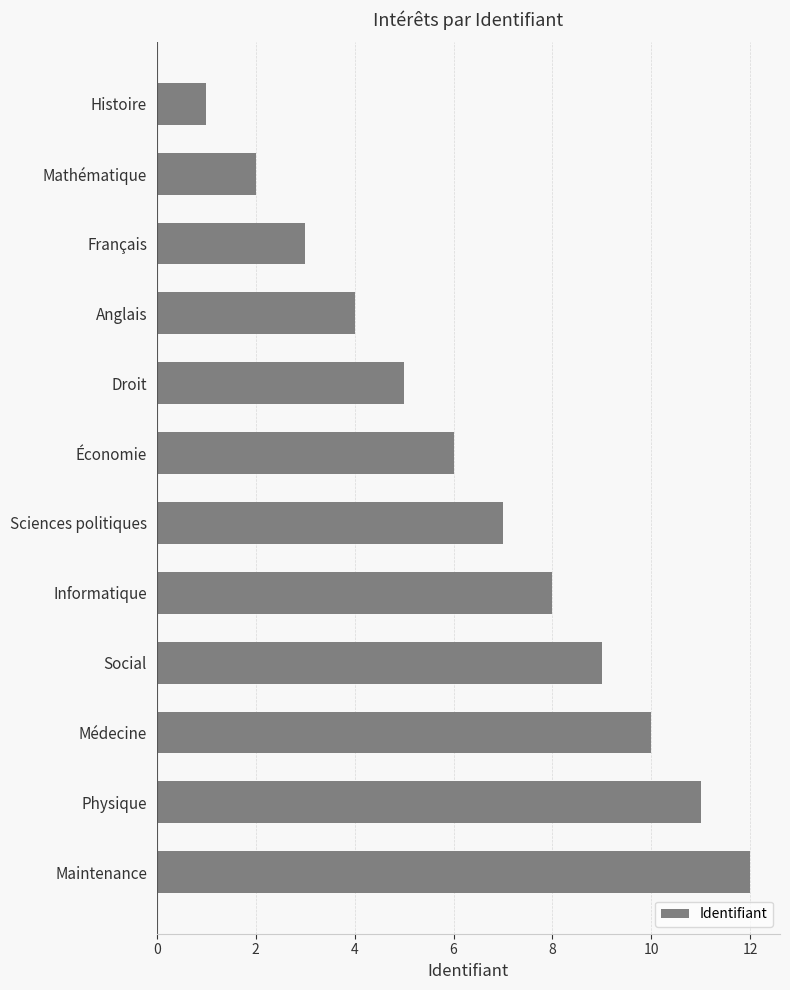

What is the label of the 10th bar from the top?

Médecine